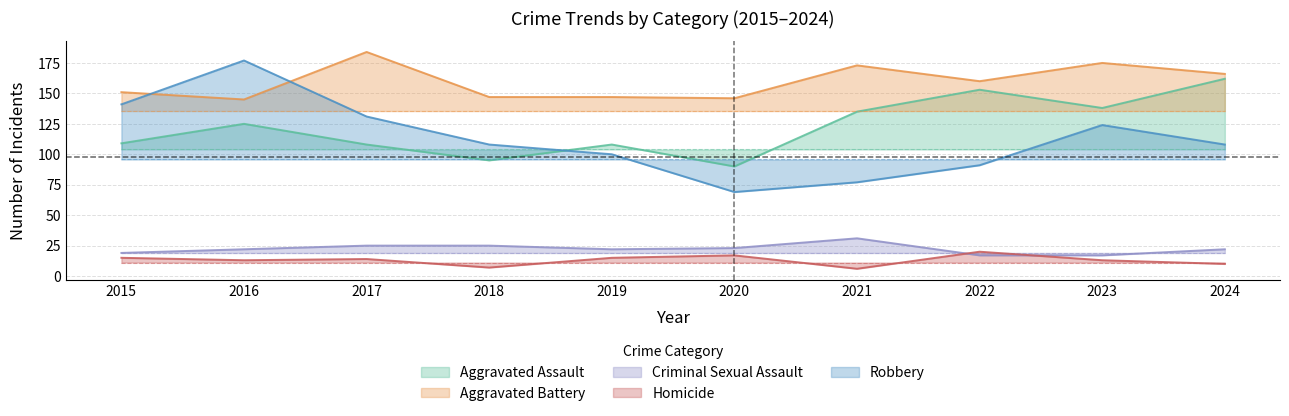

What is the sum of the Robbery values at 2016 and 2015?

318